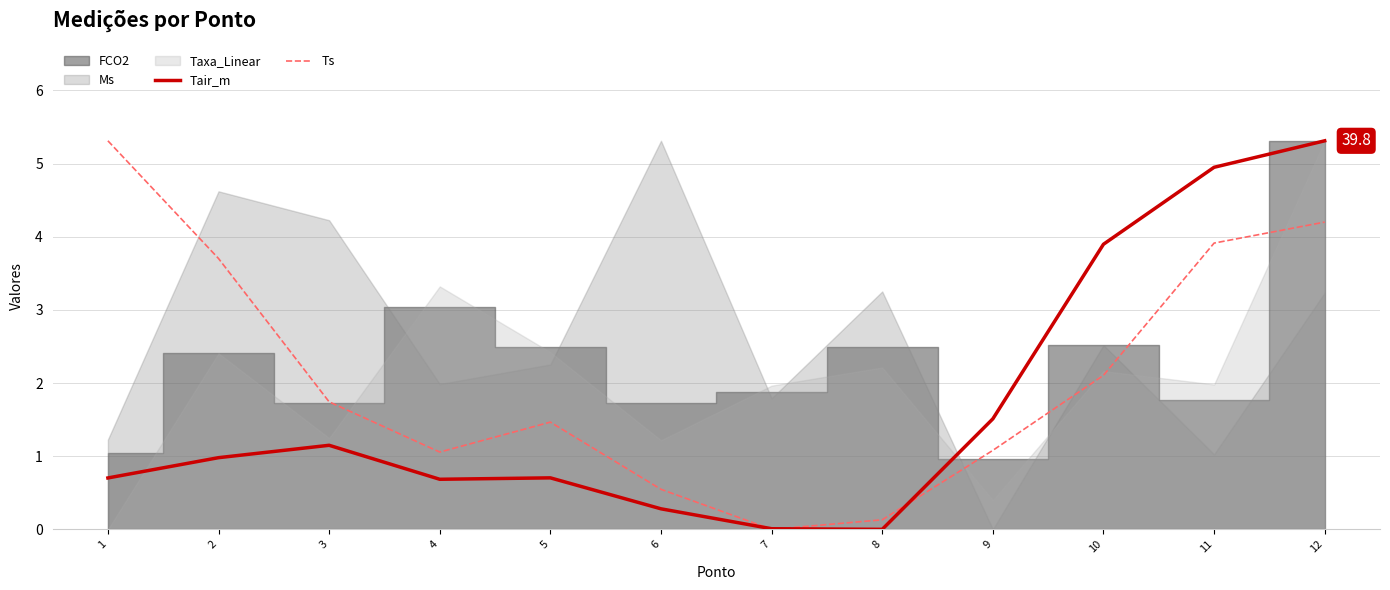

What is the average value of the Tair_m series?

1.7